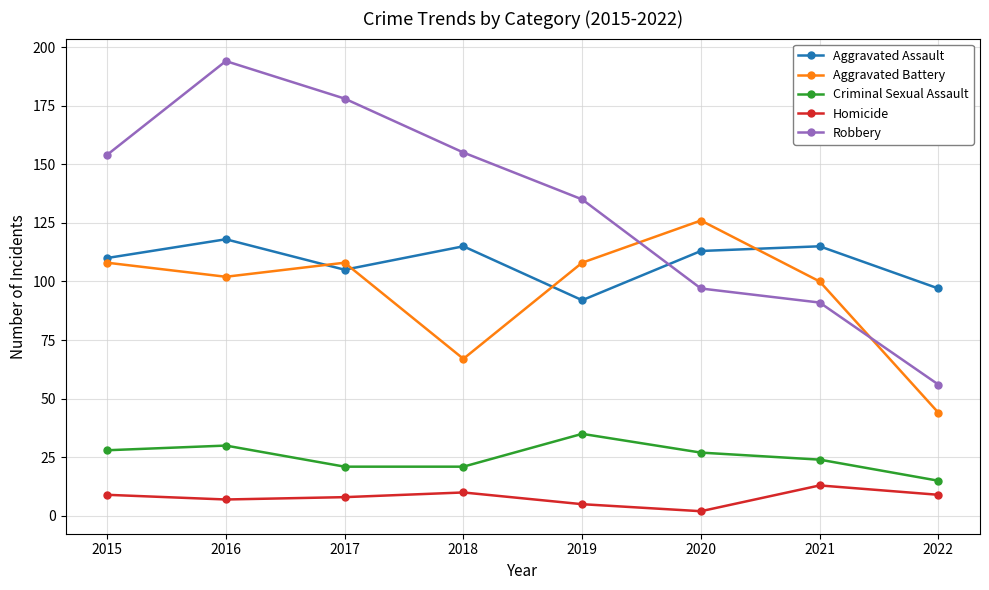

How many interior local valleys does the Aggravated Battery series have?

2